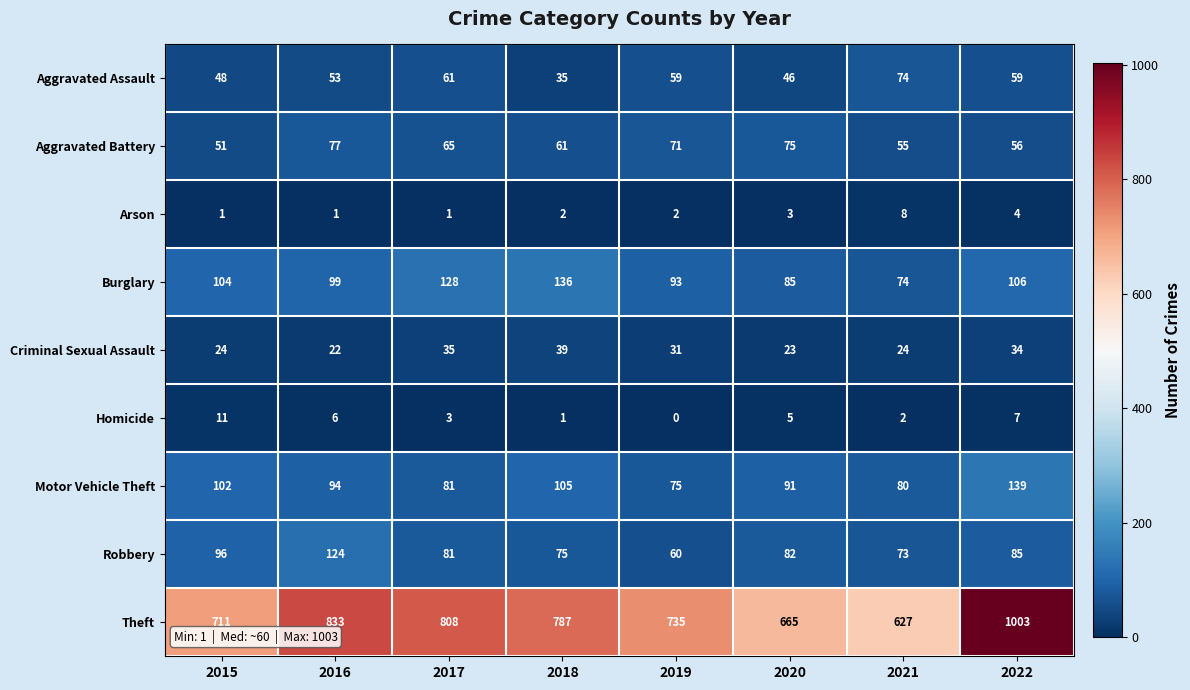

Count the number of data series in this chart.

9